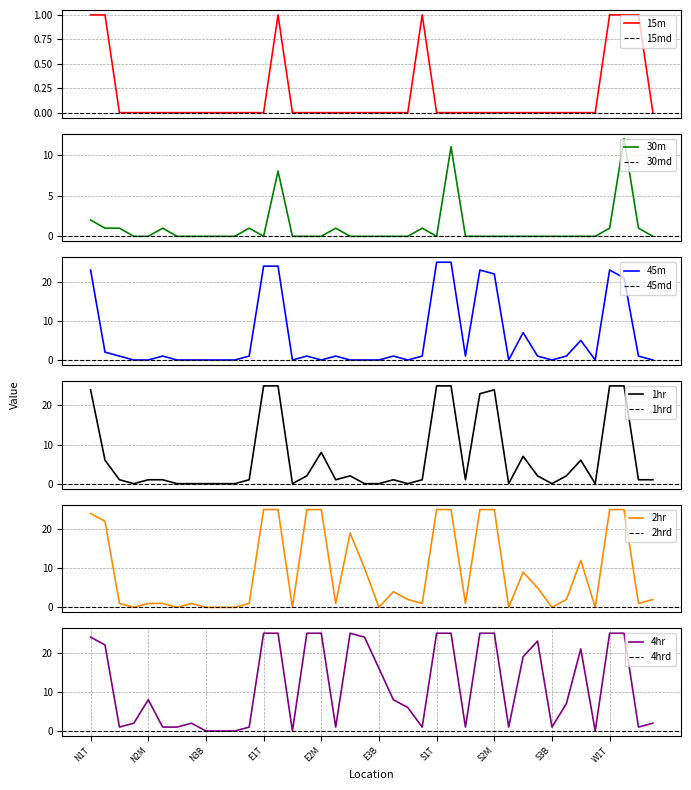

The value of 4hr at E1T is 25. True or false?

True